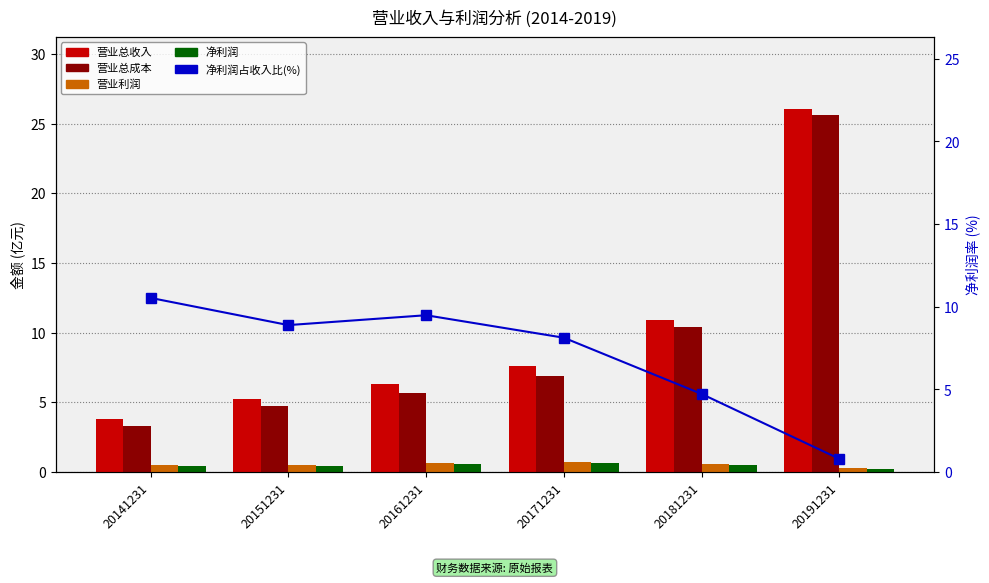

How many data points does each series have?

6